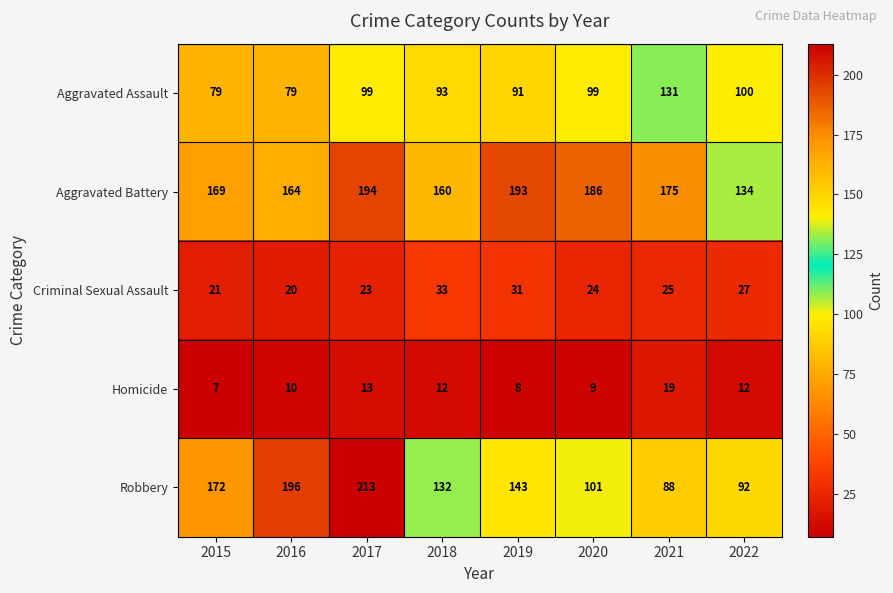

How many data points does each series have?

8